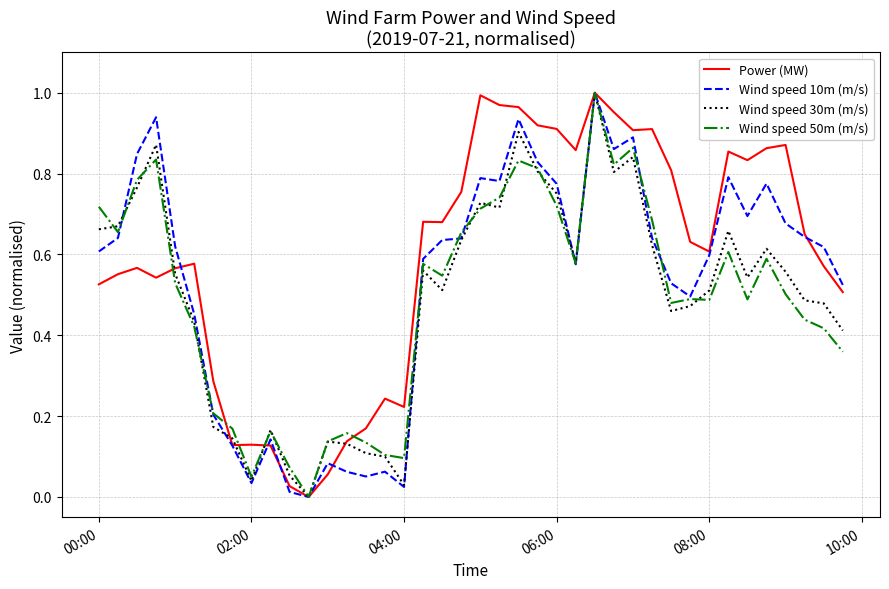

Which series has the largest total across all categories?

Power (MW)